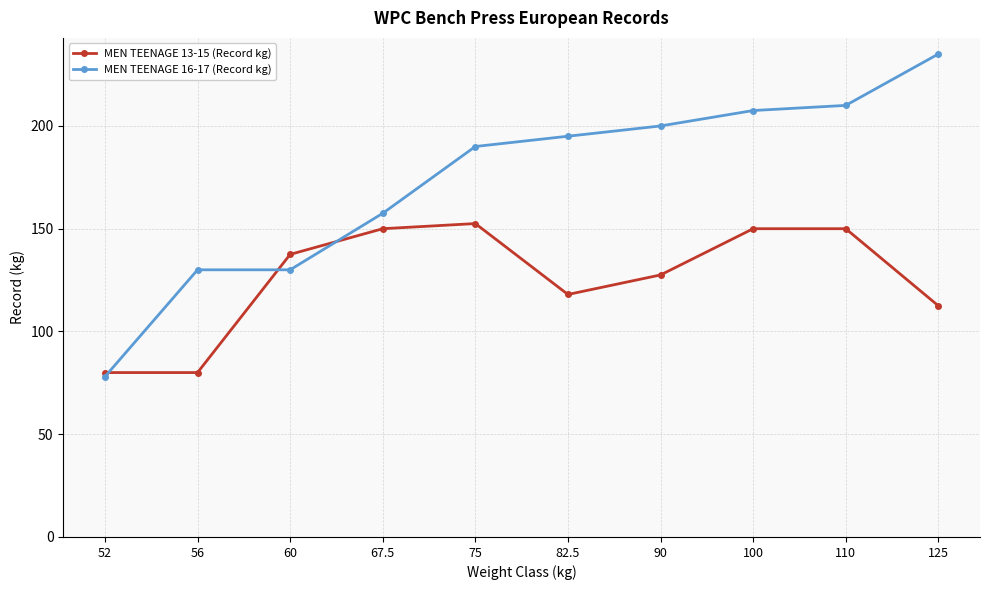

True or false: MEN TEENAGE 13-15 (Record kg) and MEN TEENAGE 16-17 (Record kg) intersect in this chart.

True